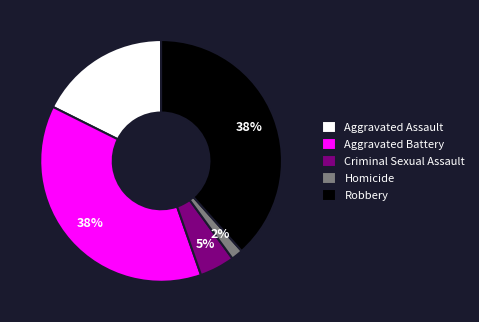

Is there a majority slice in this chart?

No